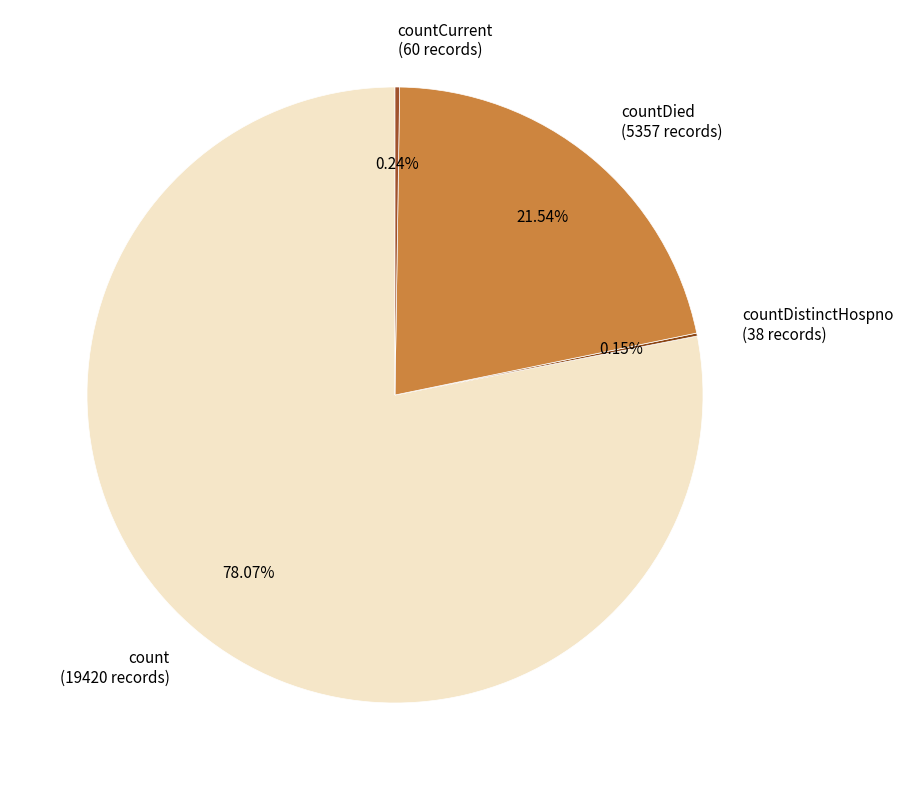

Which has a higher value, count (19420 records) or countDied (5357 records)?

count (19420 records)